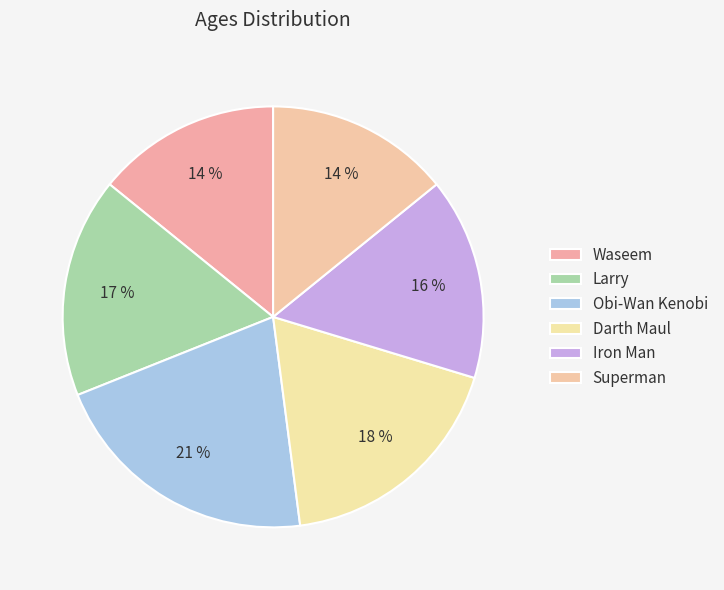

How many segments does this pie chart have?

6